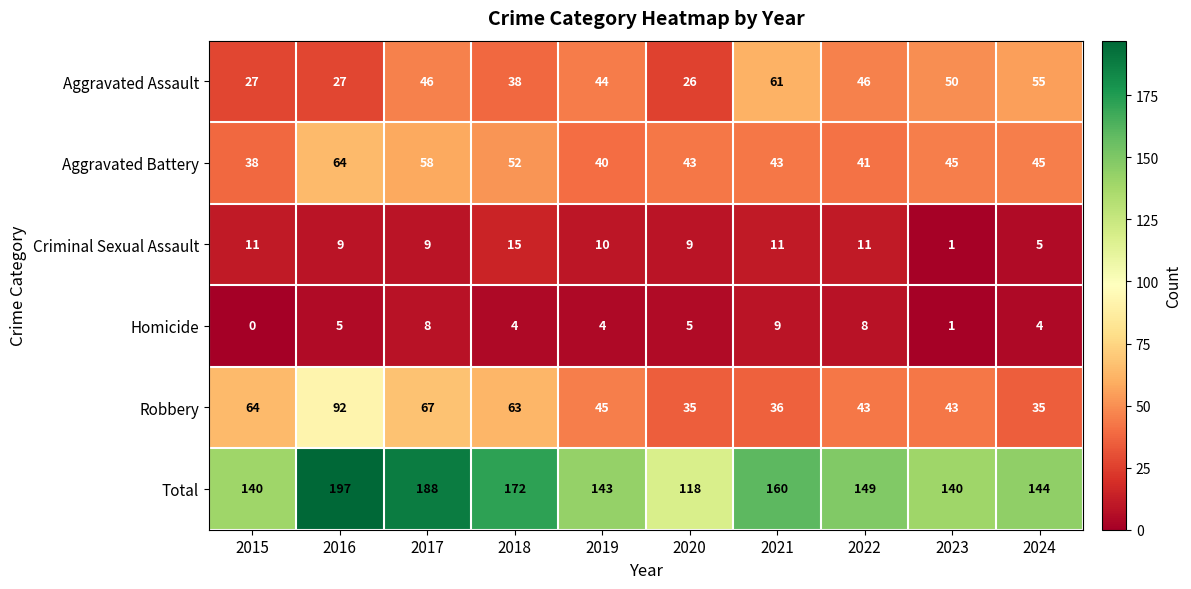

What value does the Robbery series have at 2018?

63